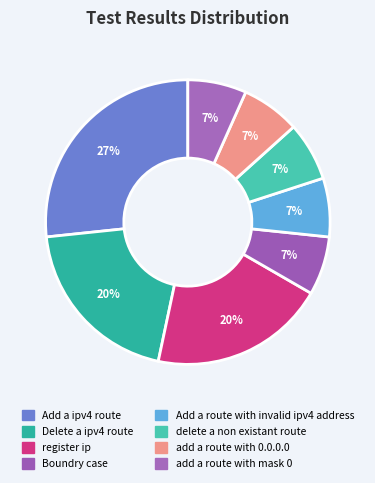

The register ip slice represents 20% of the pie. True or false?

True